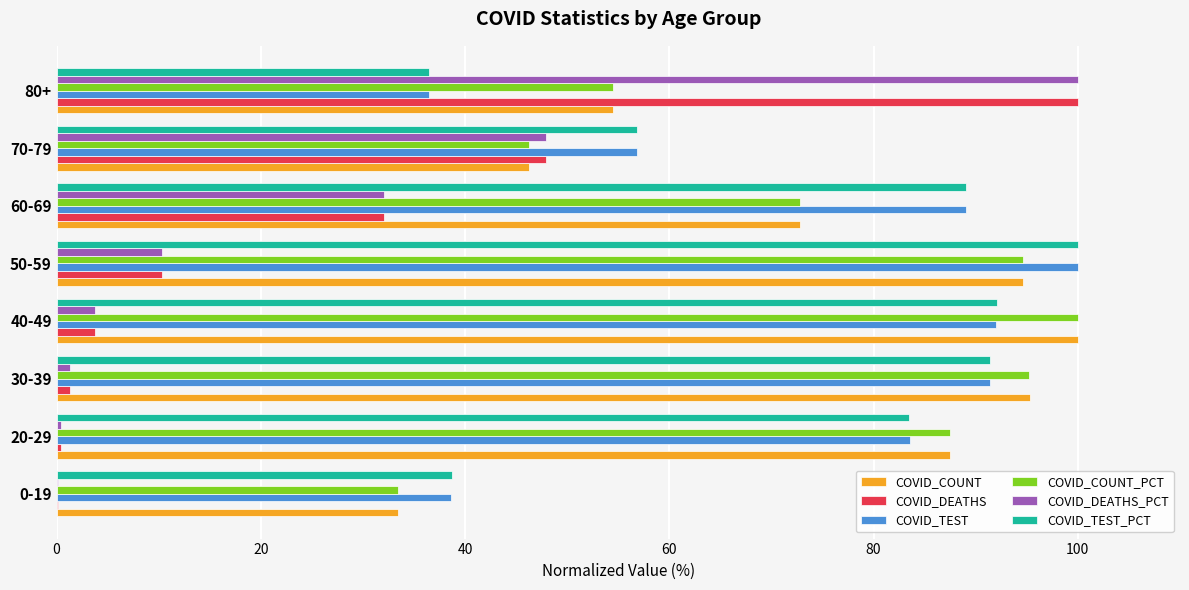

The value of COVID_COUNT at 60-69 is 72.8. True or false?

True